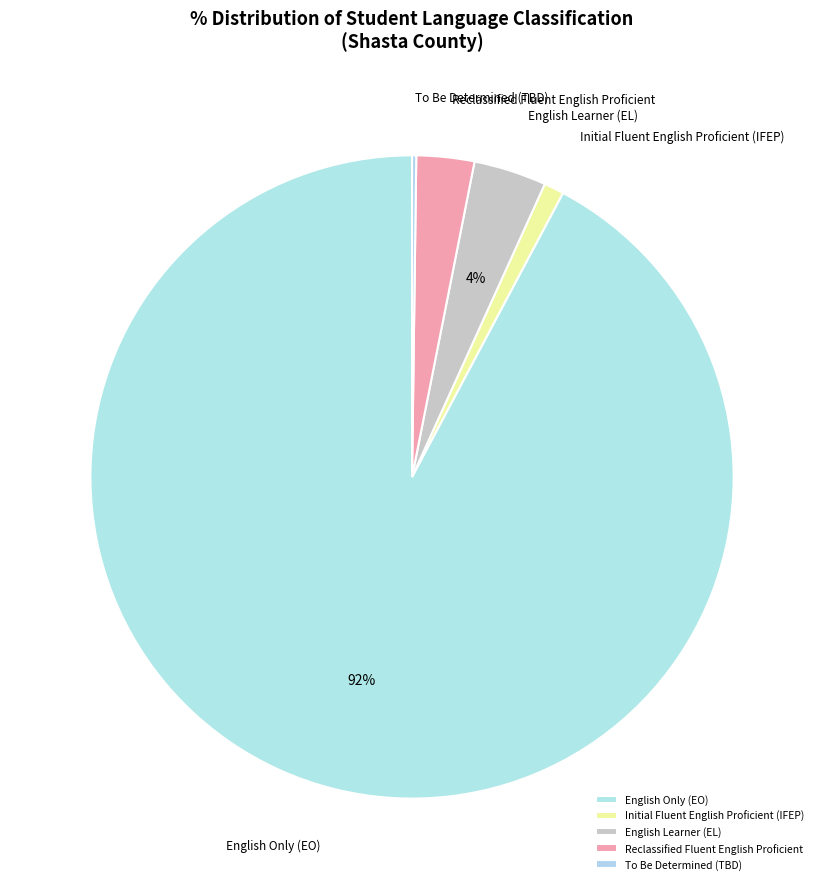

To the nearest percent, what is the combined percentage of English Only (EO) and English Learner (EL)?

96%